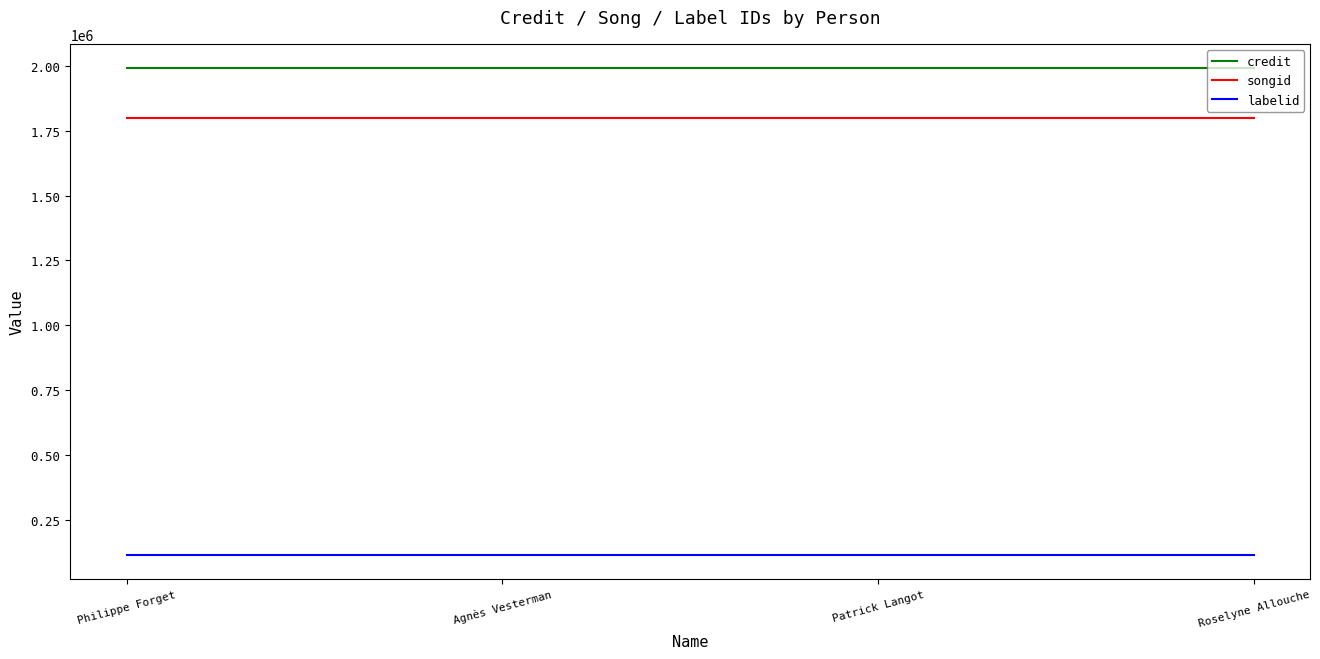

Reading left to right, transcribe all the data shown in this chart.

credit: Philippe Forget=1990152	Agnès Vesterman=1990152	Patrick Langot=1990152	Roselyne Allouche=1990152
songid: Philippe Forget=1798089	Agnès Vesterman=1798089	Patrick Langot=1798089	Roselyne Allouche=1798089
labelid: Philippe Forget=116287	Agnès Vesterman=116287	Patrick Langot=116287	Roselyne Allouche=116287